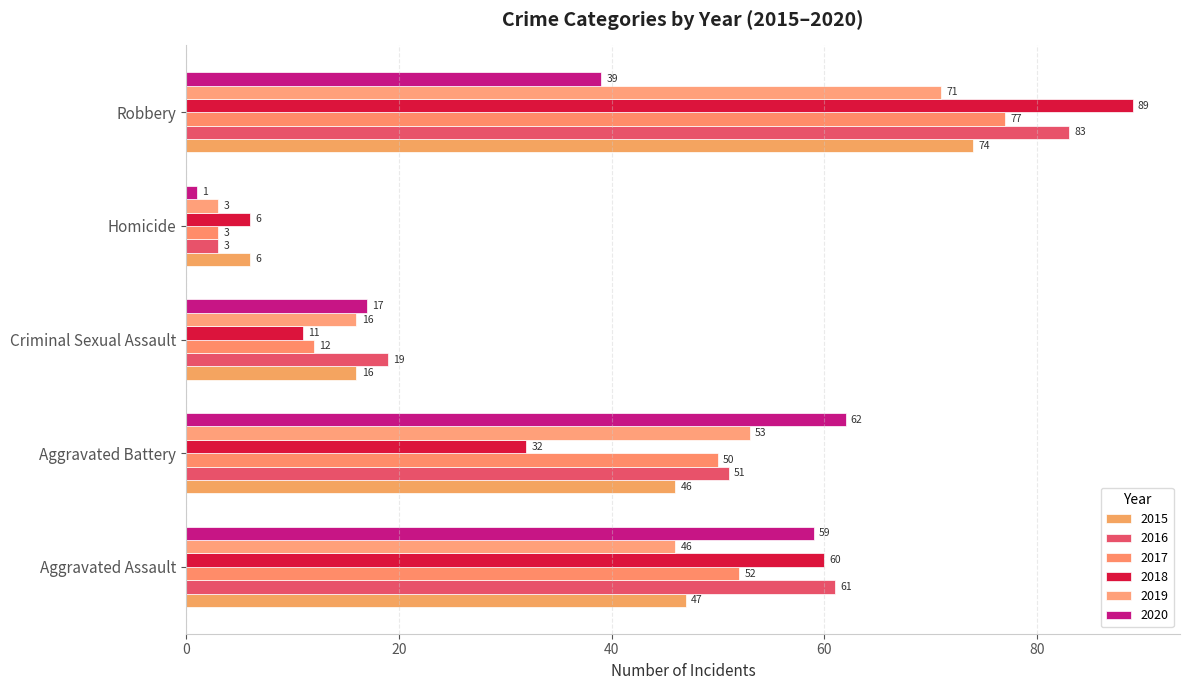

How many values in the 2018 series are below 32?

2